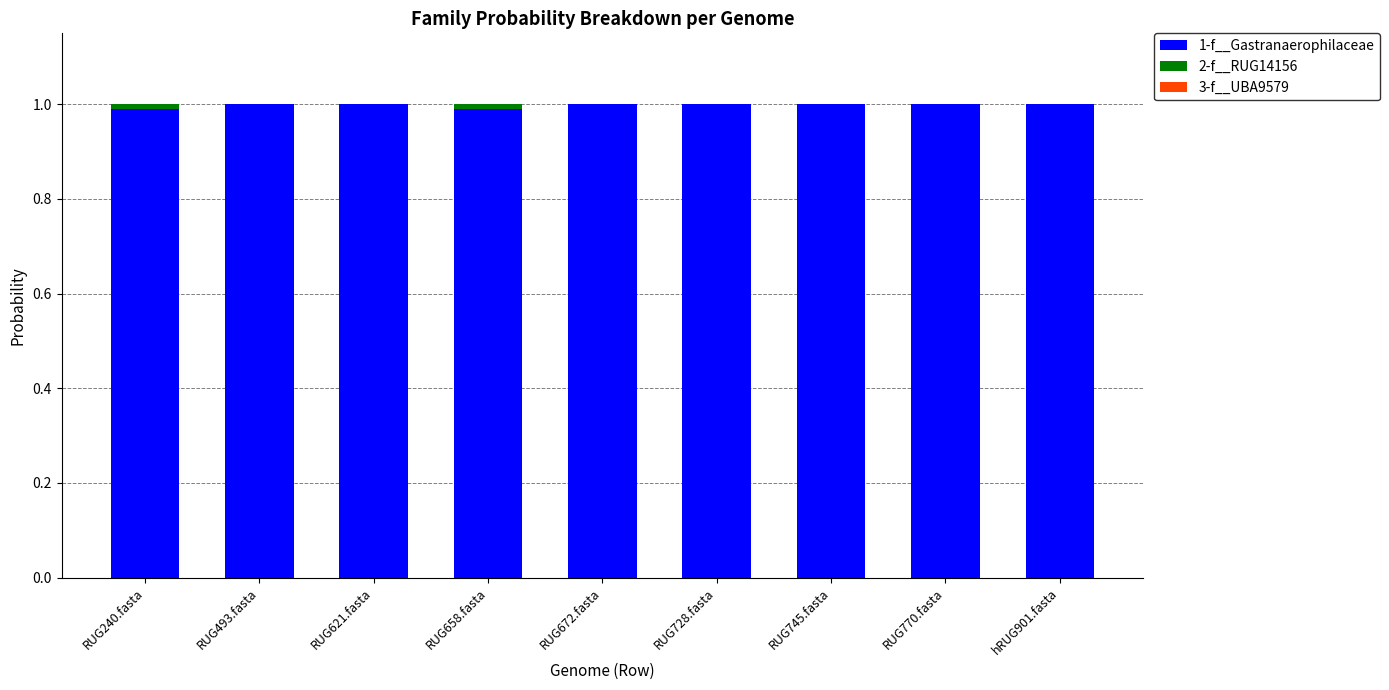

The value of 1-f__Gastranaerophilaceae at RUG240.fasta is 1.0. True or false?

True